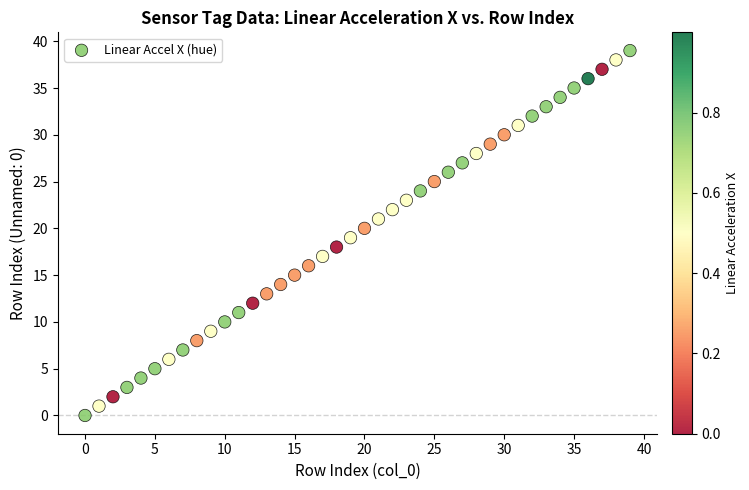

How many data points are displayed?

40